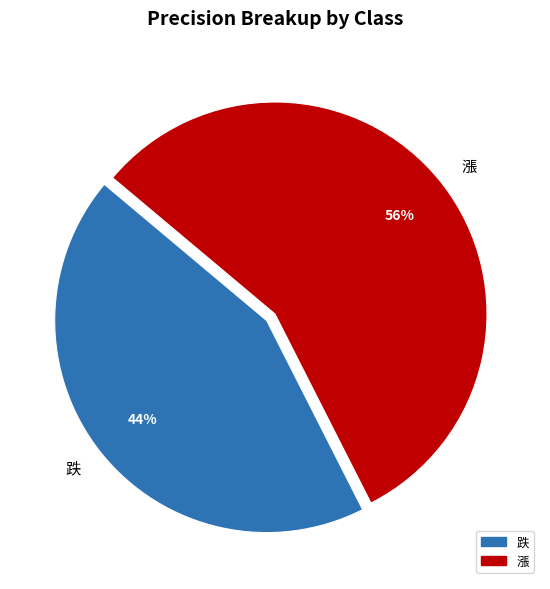

To the nearest percent, what percentage of the pie is 漲?

56%